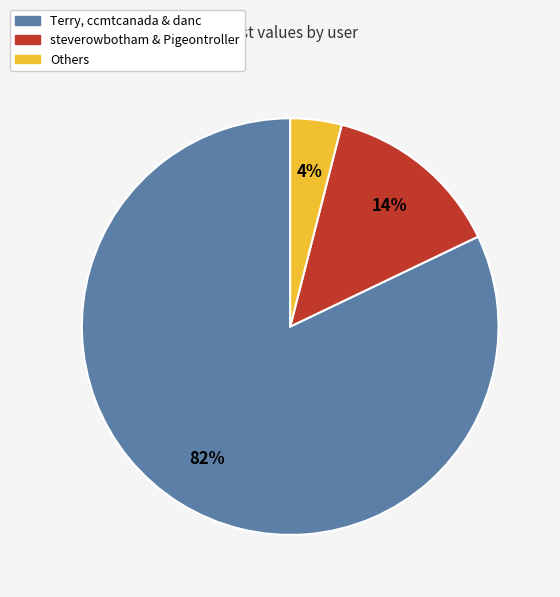

True or false: steverowbotham & Pigeontroller accounts for 14% of the total.

True